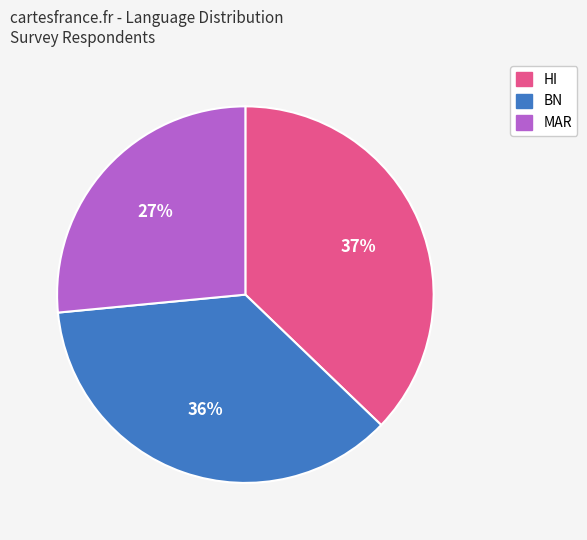

Is there a majority slice in this chart?

No